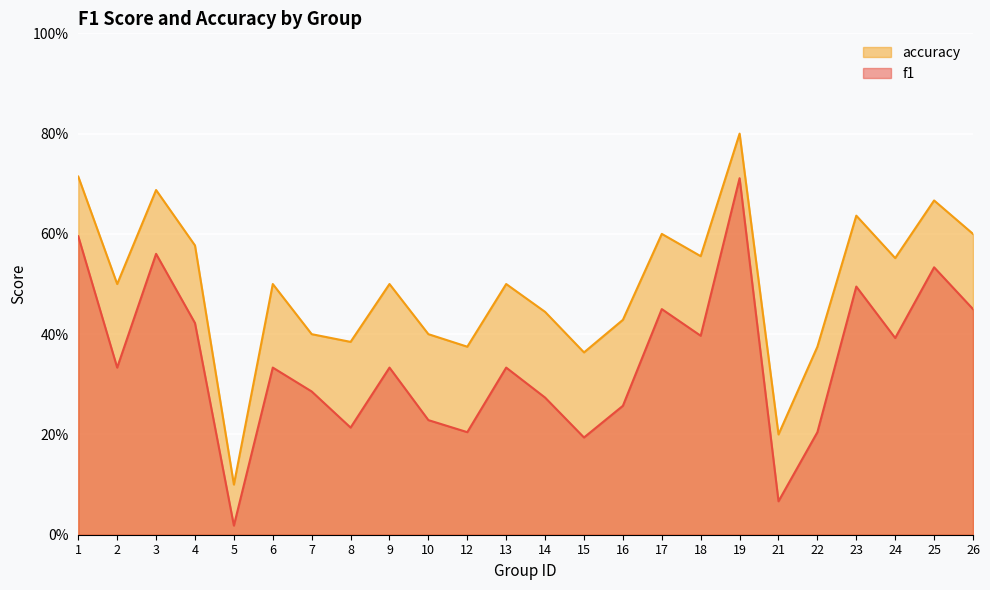

What is the difference between the accuracy values at 24 and 6?

0.1